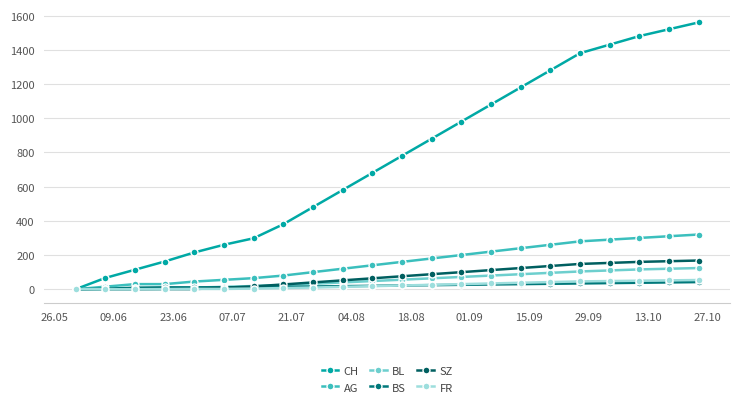

How many lines are shown in the chart?

6